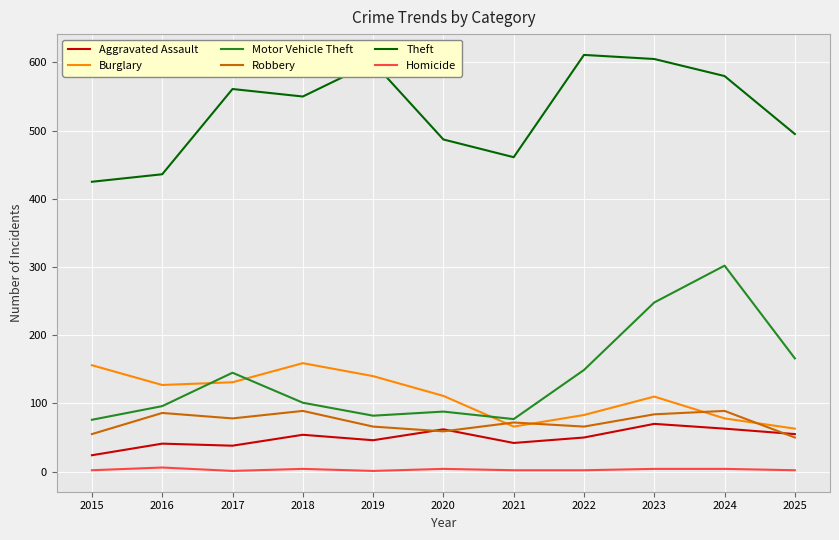

Rank the series by their maximum value, from highest to lowest.

Theft, Motor Vehicle Theft, Burglary, Robbery, Aggravated Assault, Homicide